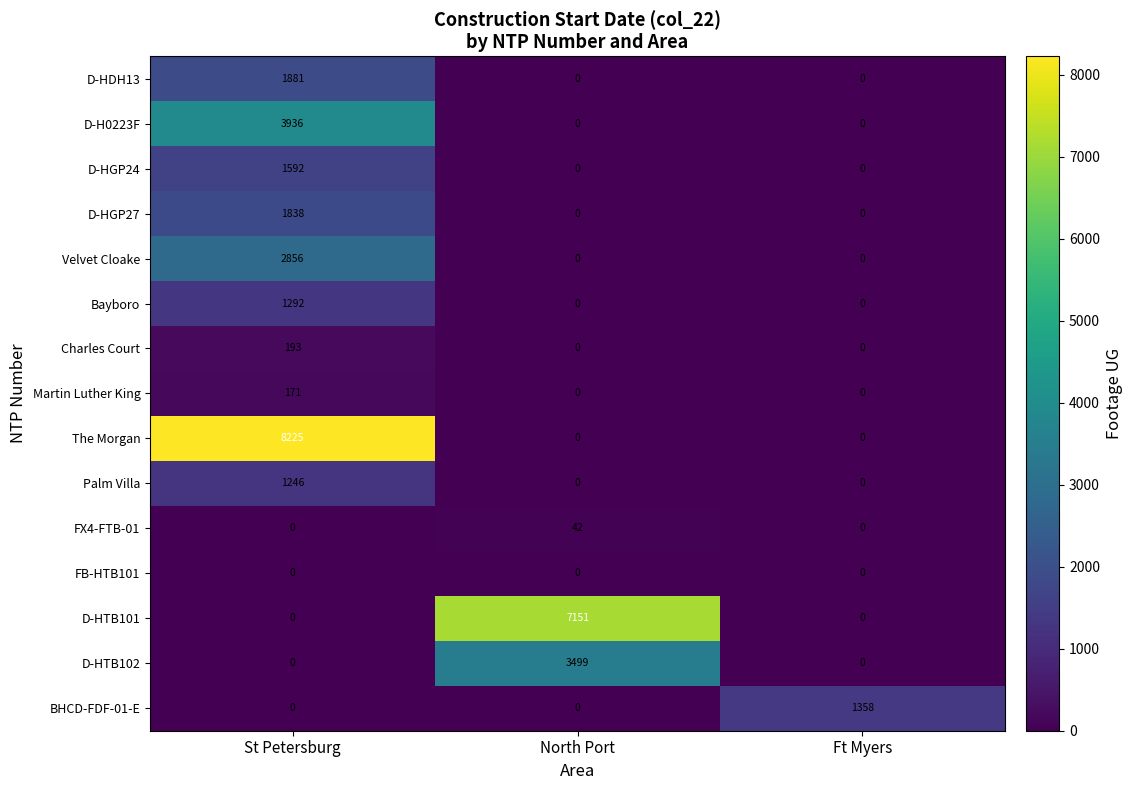

At which category does the chart reach its peak across all series?

St Petersburg